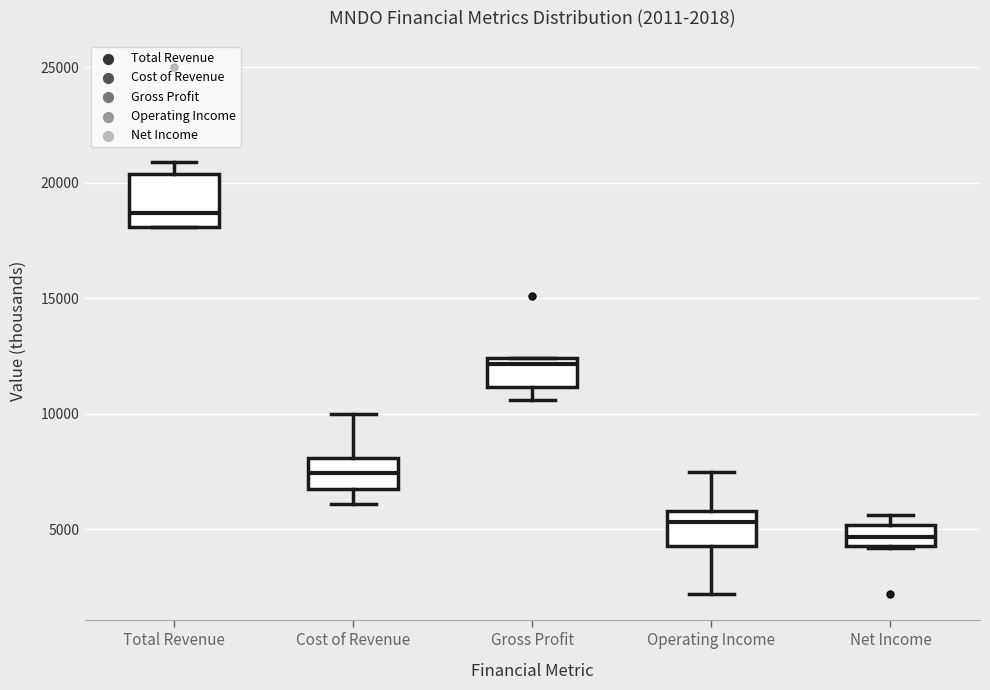

Which box's median line is the highest?

Total Revenue